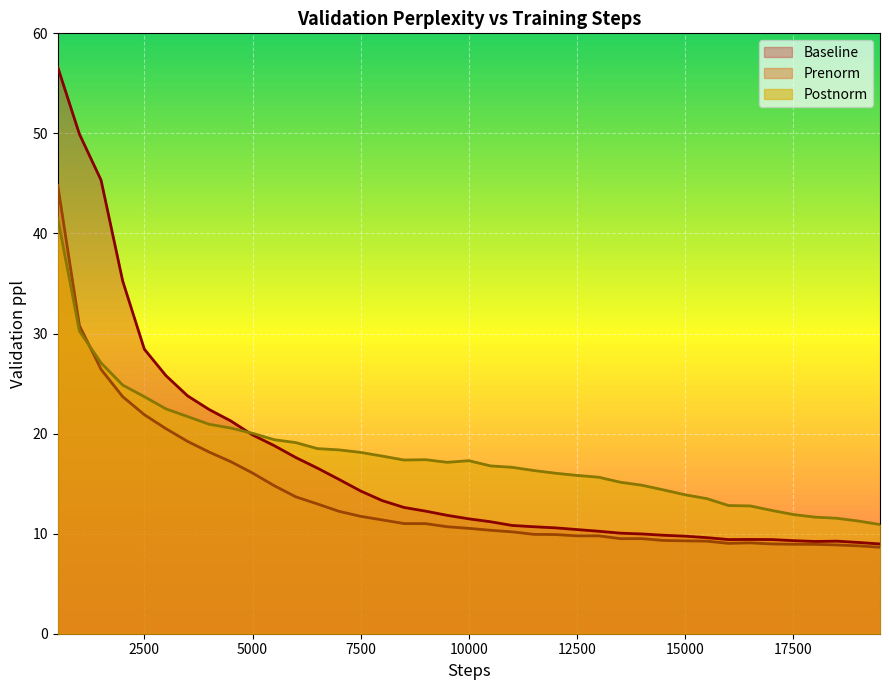

Rank the series by their maximum value, from highest to lowest.

Baseline, Prenorm, Postnorm